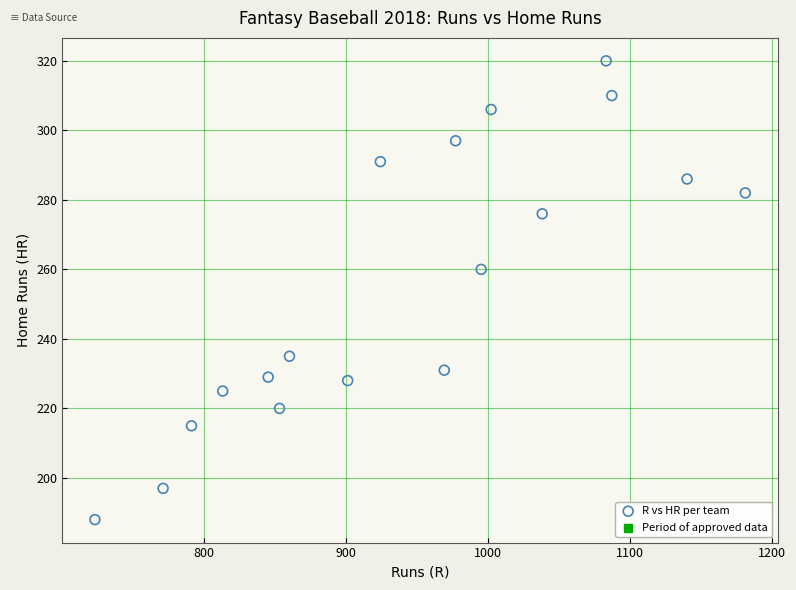

What is the range of X values (max minus min)?

458